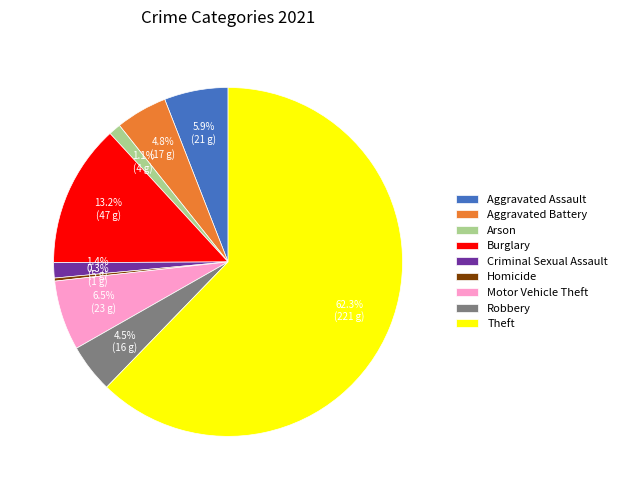

What percentage do Aggravated Battery and Arson together represent?

5.9%